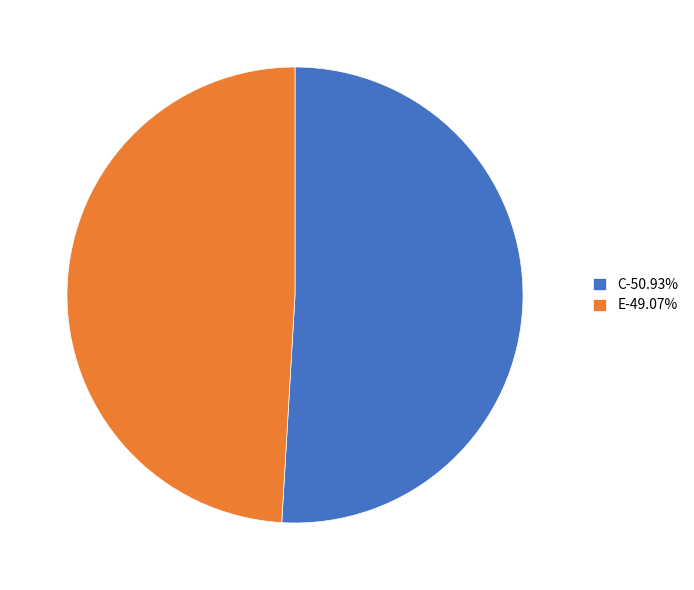

Do C-50.93% and E-49.07% together represent more than half of the pie?

Yes